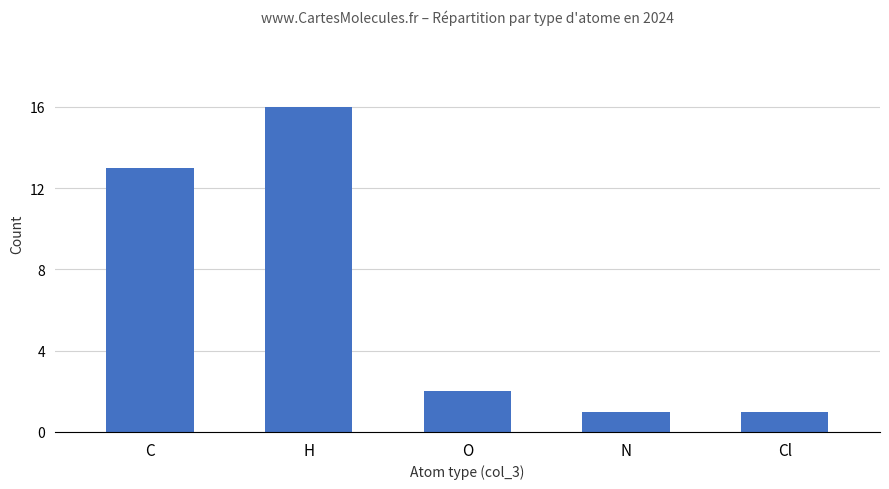

What is the label of the 1st bar from the right?

Cl